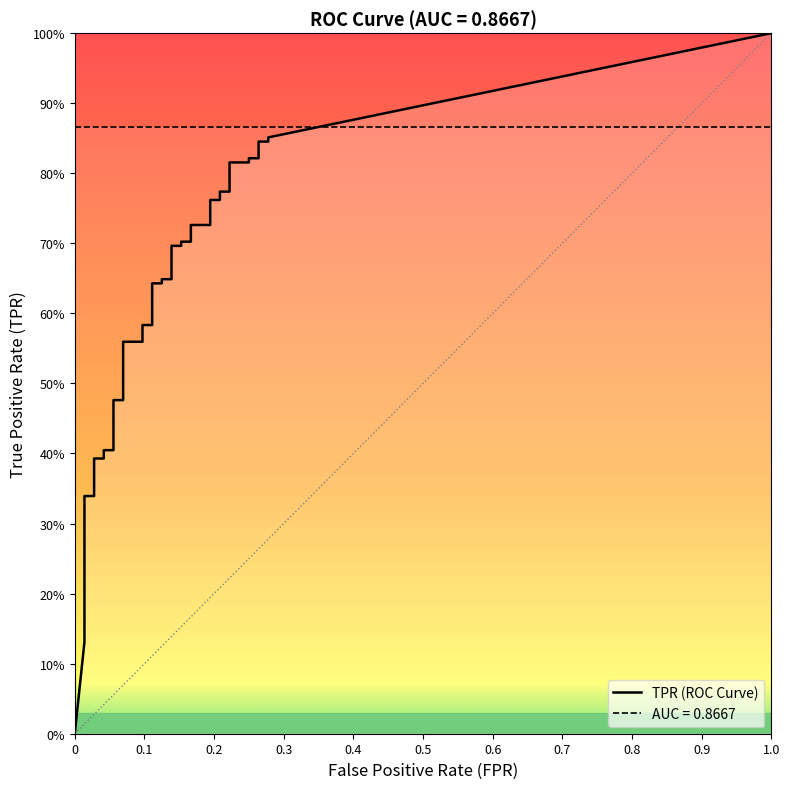

Is this an area chart (filled region under the line)?

No